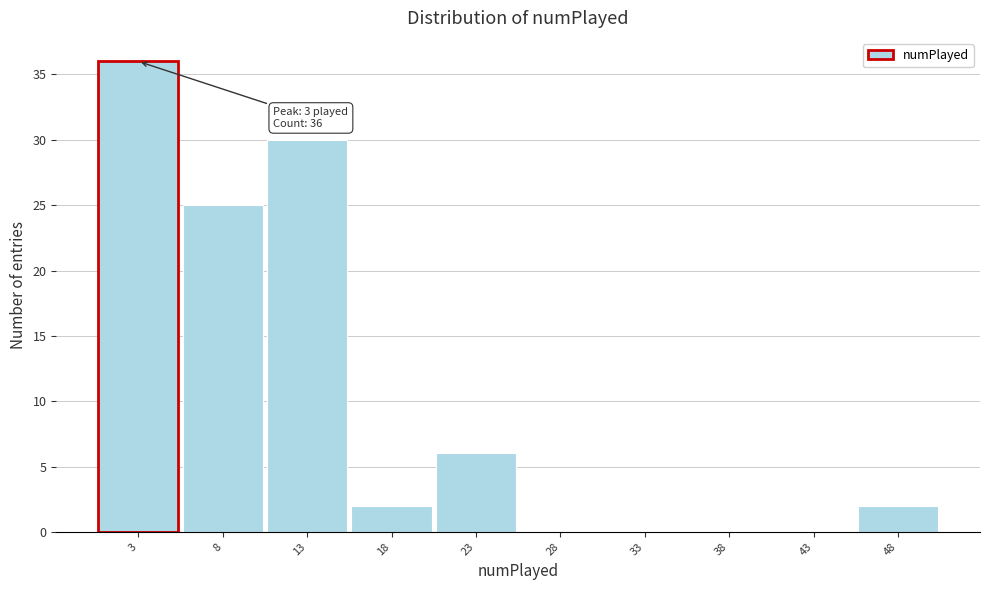

Which range on the x-axis has the tallest bar?

0.5 to 5.5